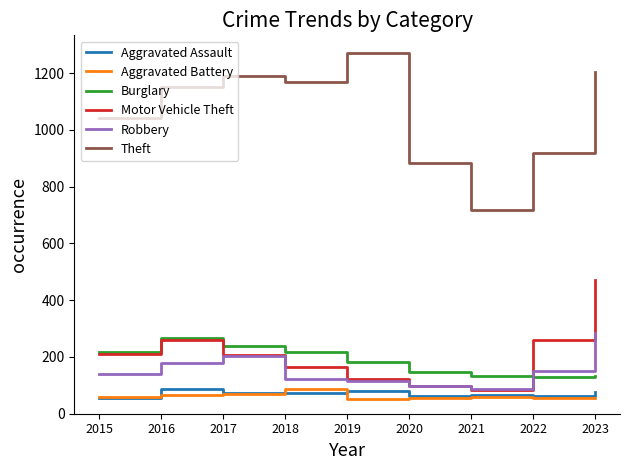

At which category is the sum across all series the highest?

2023